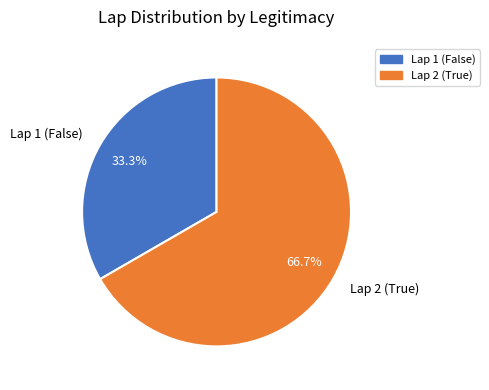

To the nearest percent, what is the average slice percentage?

50%